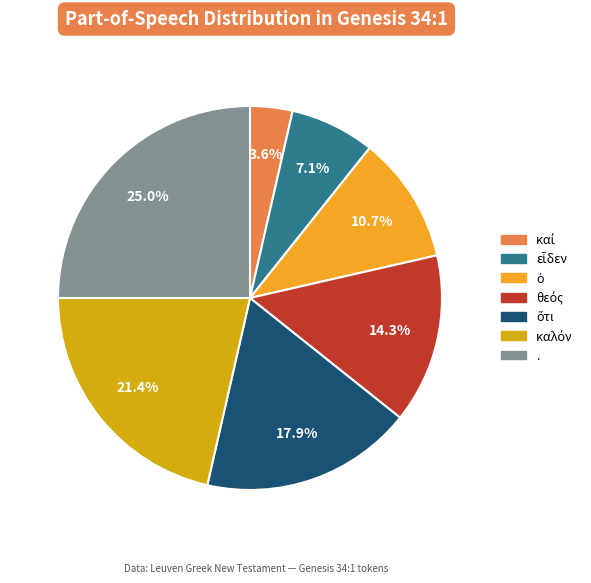

Which category has the biggest portion of the pie?

.